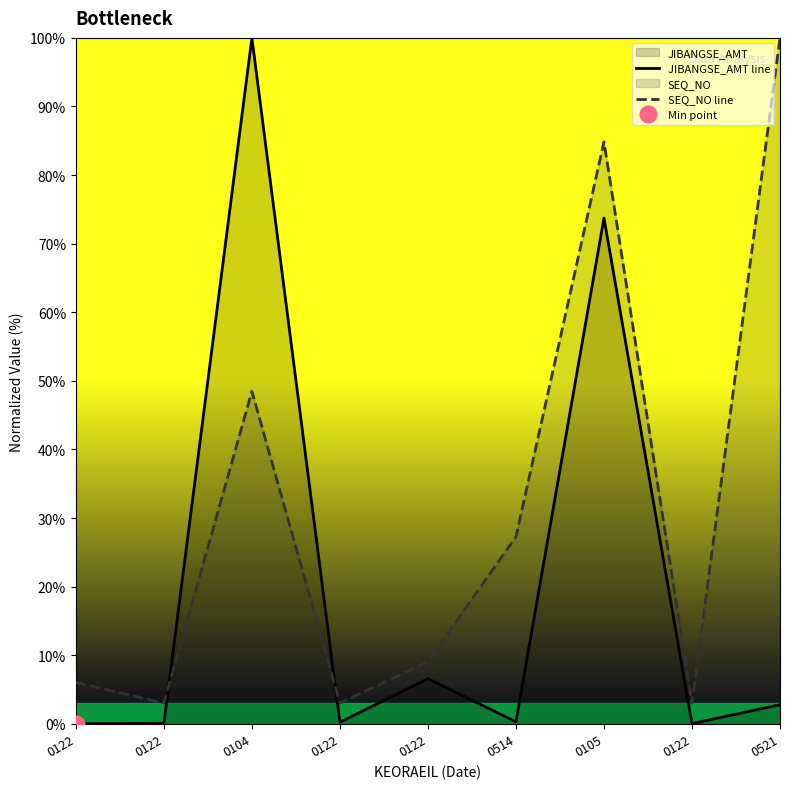

What is the difference between the maximum and minimum values in the SEQ_NO line series?

97.0